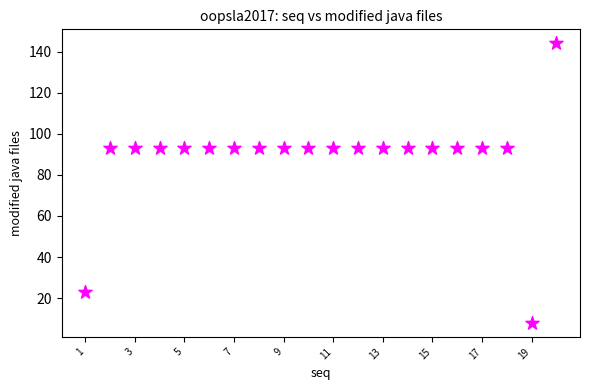

What is the range of X values (max minus min)?

19